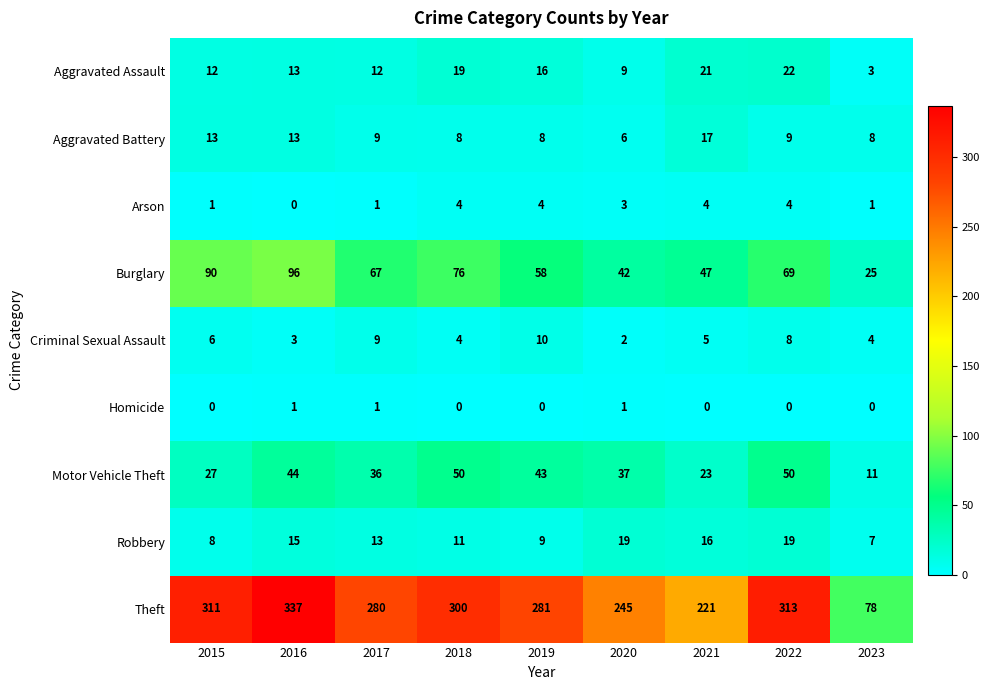

At how many categories does at least one series exceed 91?

8